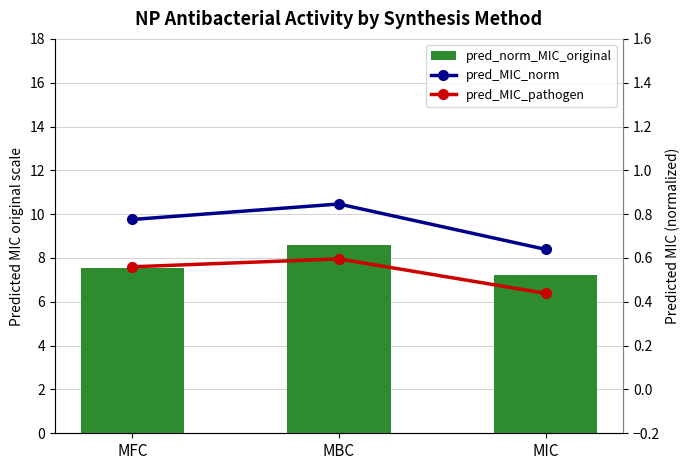

What is the label of the 2nd bar from the left?

MBC